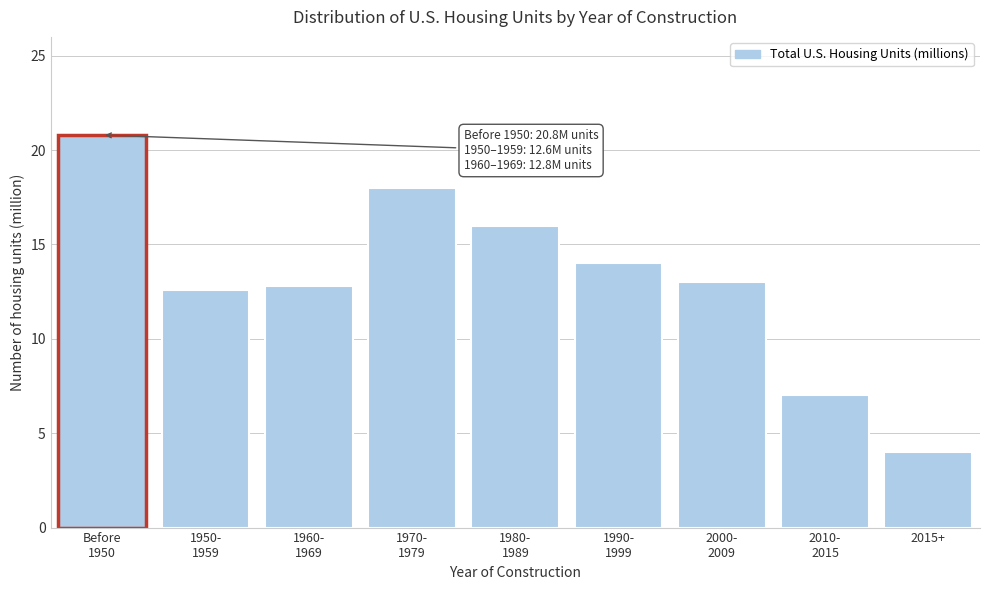

Reading left to right, what are all the values shown in this chart?

20.8	12.6	12.8	18.0	16.0	14.0	13.0	7.0	4.0